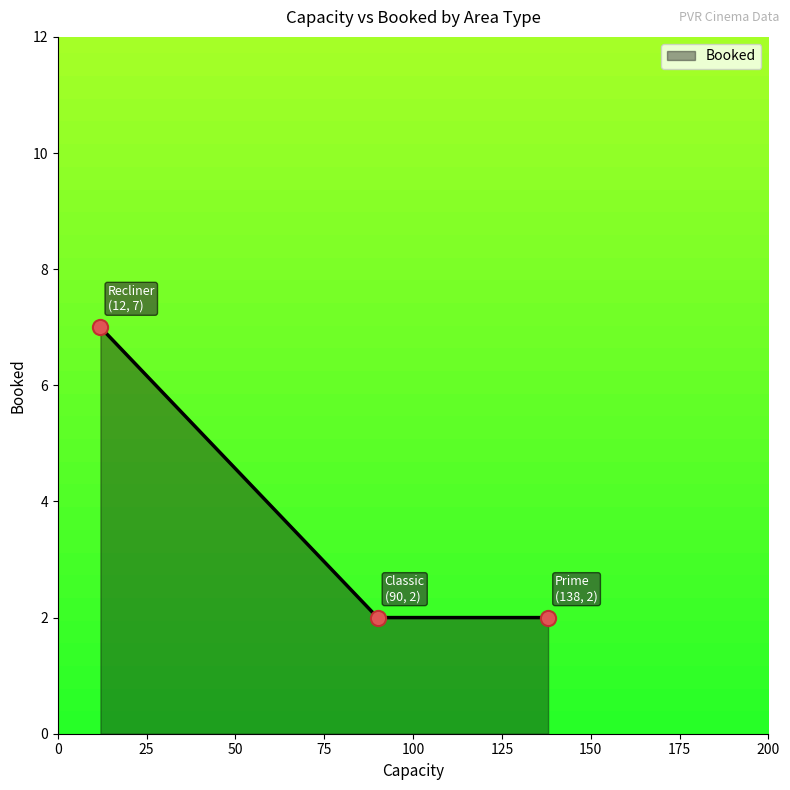

What is the ratio of the value at Recliner to the value at Classic?

3.5